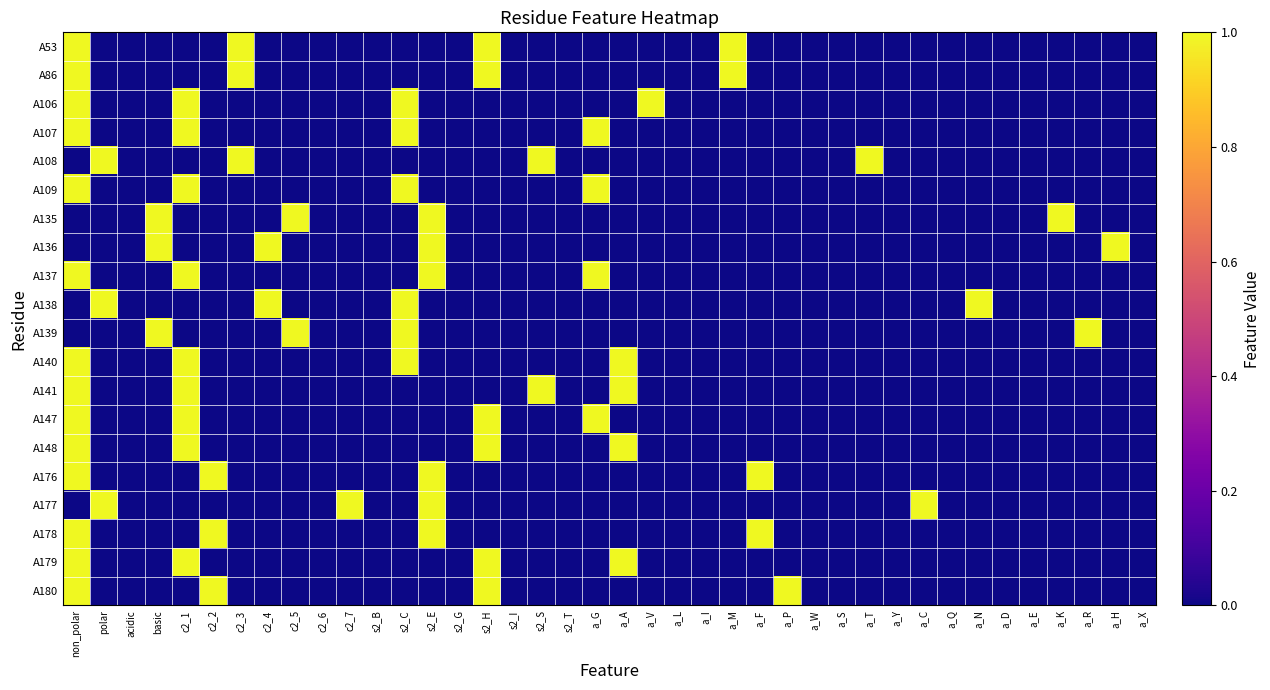

How many data points does each series have?

40